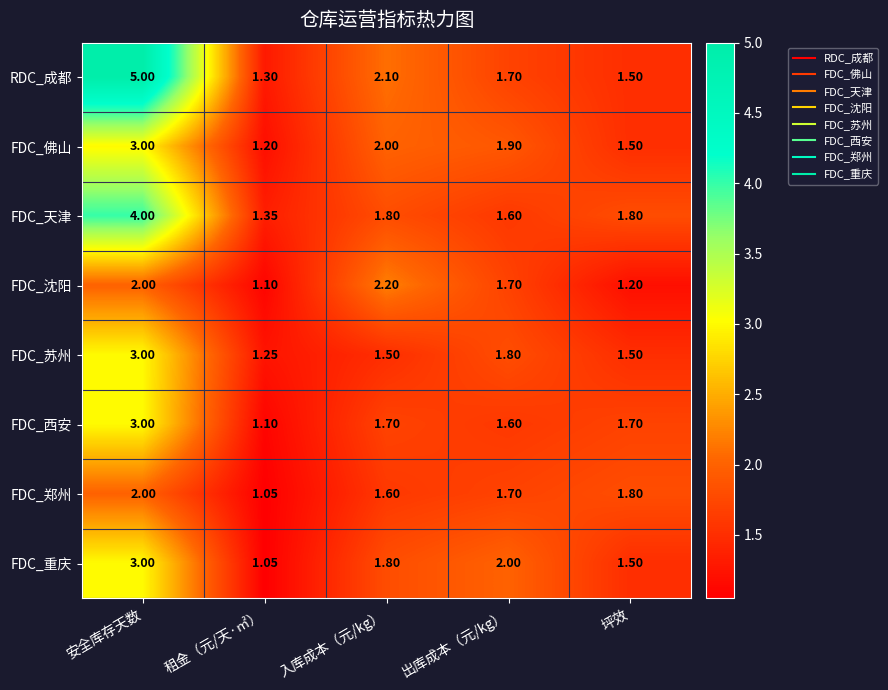

Which category has the lowest value across all series?

租金（元/天·㎡）